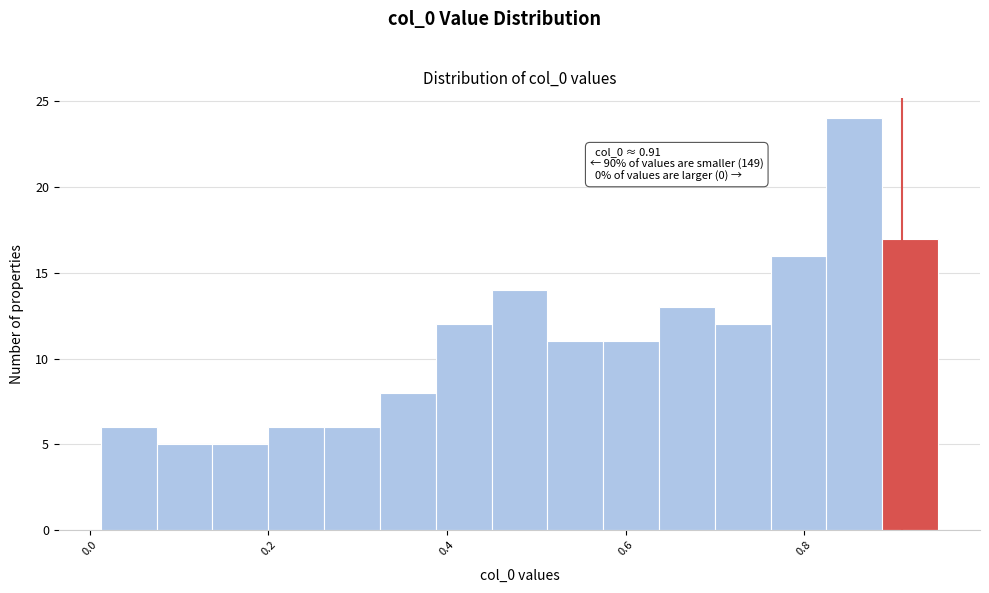

Read against the x-axis, roughly where is the centre of the tallest bar?

0.86